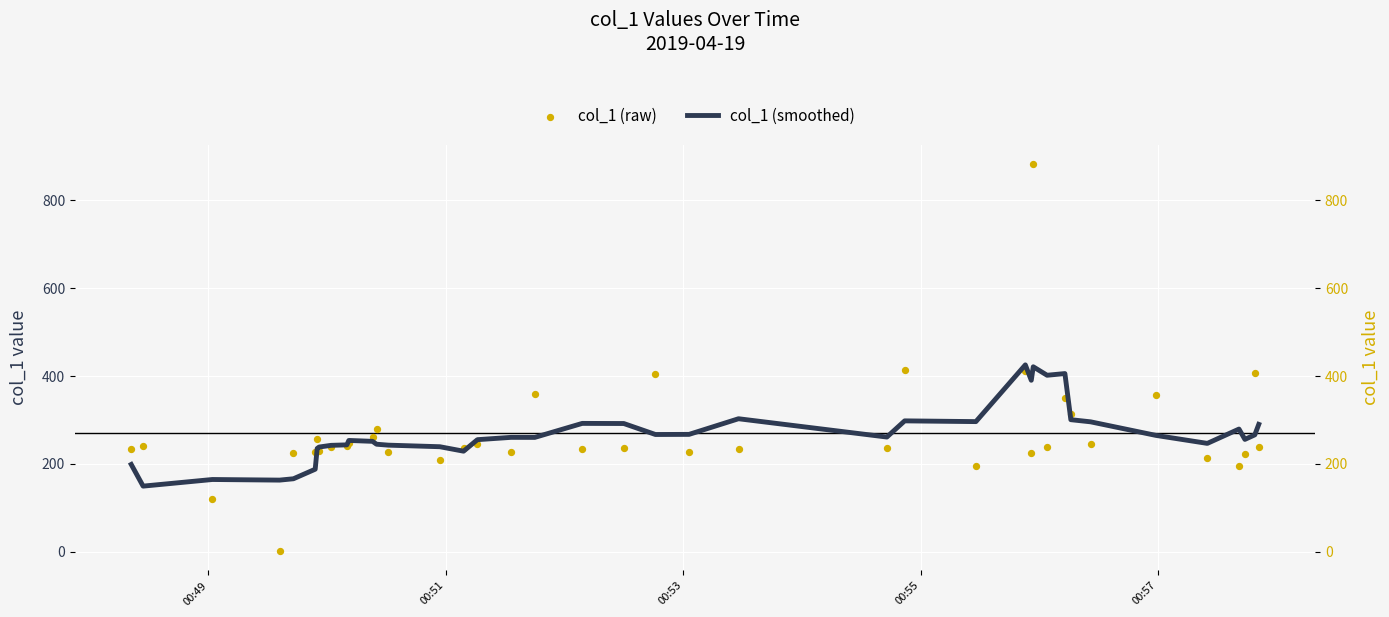

Which series reaches the minimum Y coordinate?

col_1 (raw)